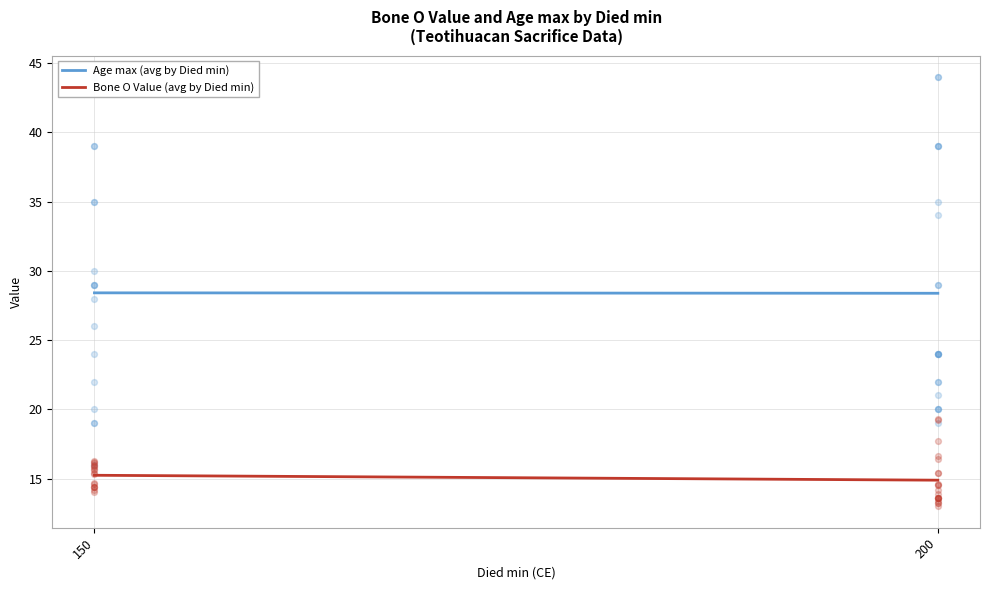

What are all the series names shown in the legend?

Age max (avg by Died min), Bone O Value (avg by Died min)